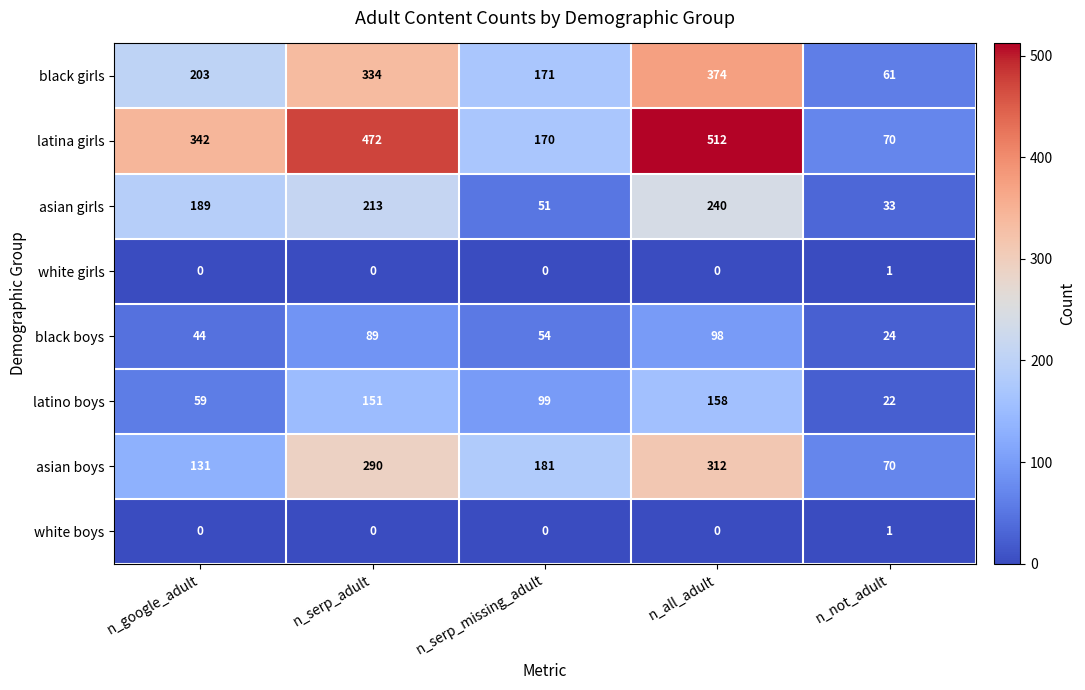

What is the total value across all series at n_not_adult?

282